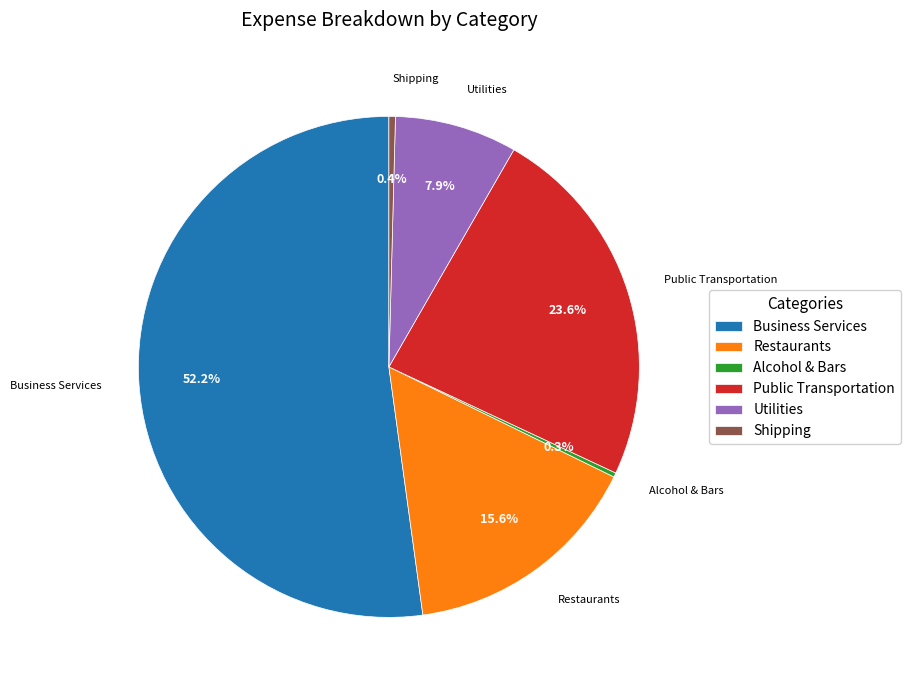

Which slice is the largest?

Business Services